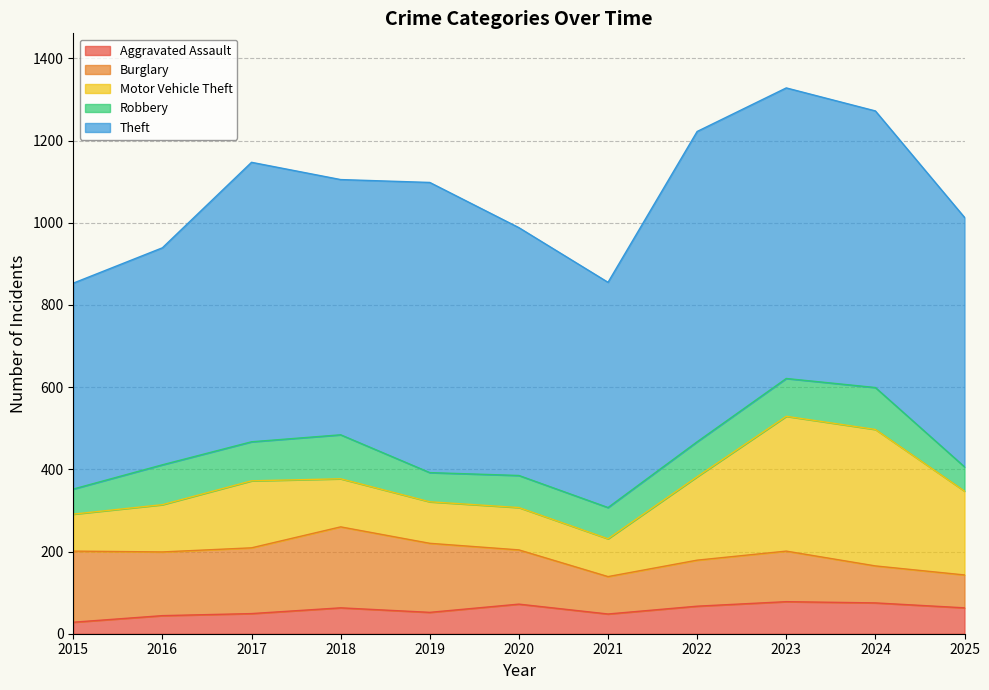

Between 2021 and 2015, which is larger?

2021